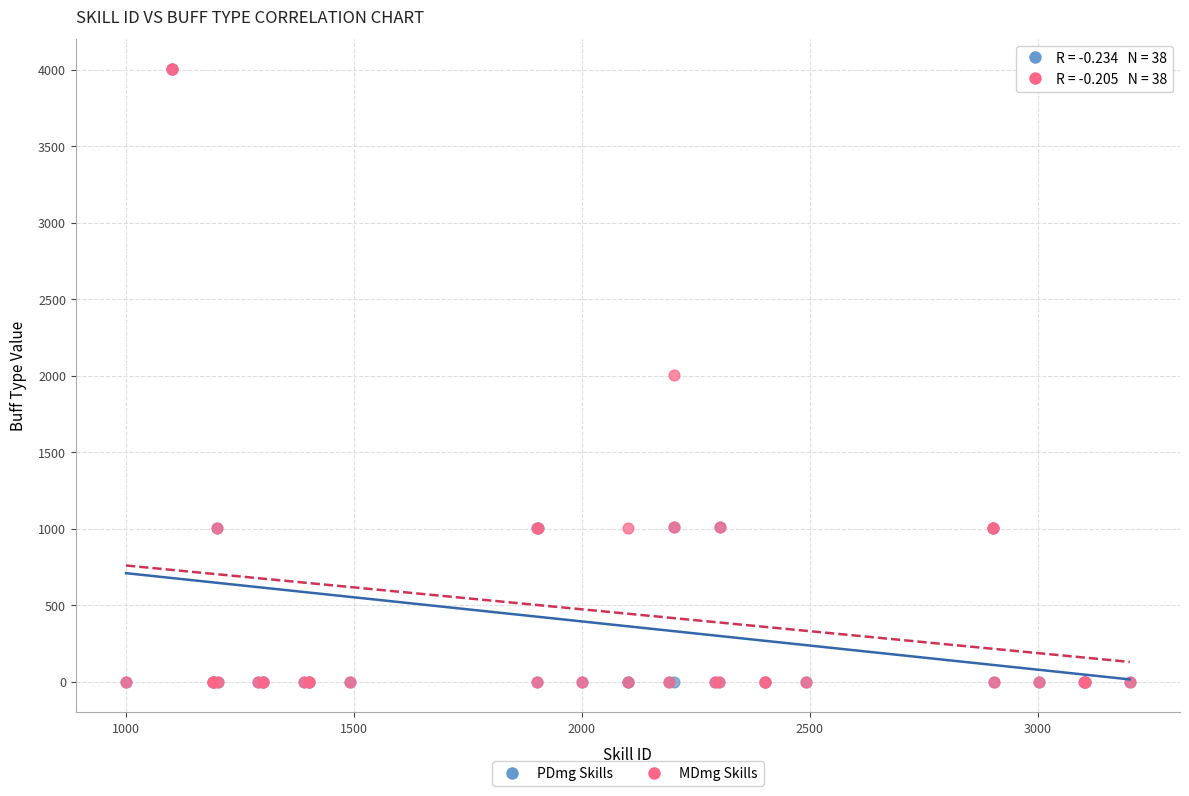

What are all the series names shown in the legend?

PDmg Skills, MDmg Skills